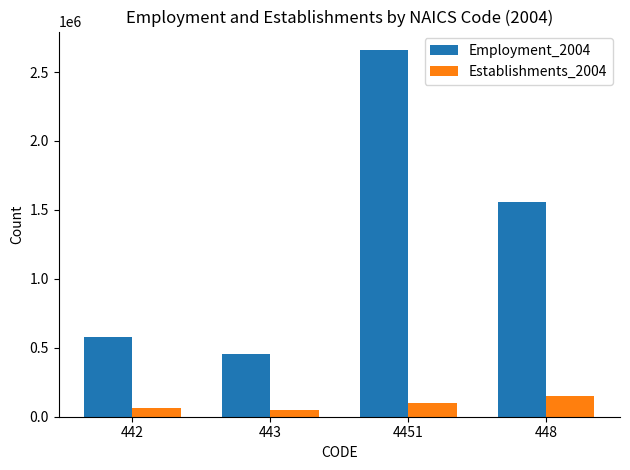

How many Establishments_2004 values are between 65728 and 149831?

3